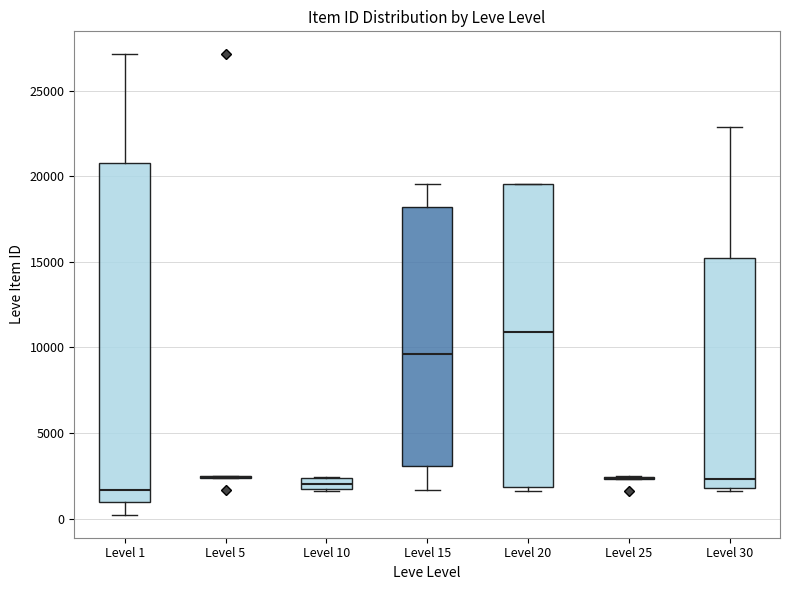

Where does the median line of the box for Level 15 sit on the y-axis? The values are not printed on the chart, so give them approximately, as read against the axis.

9500